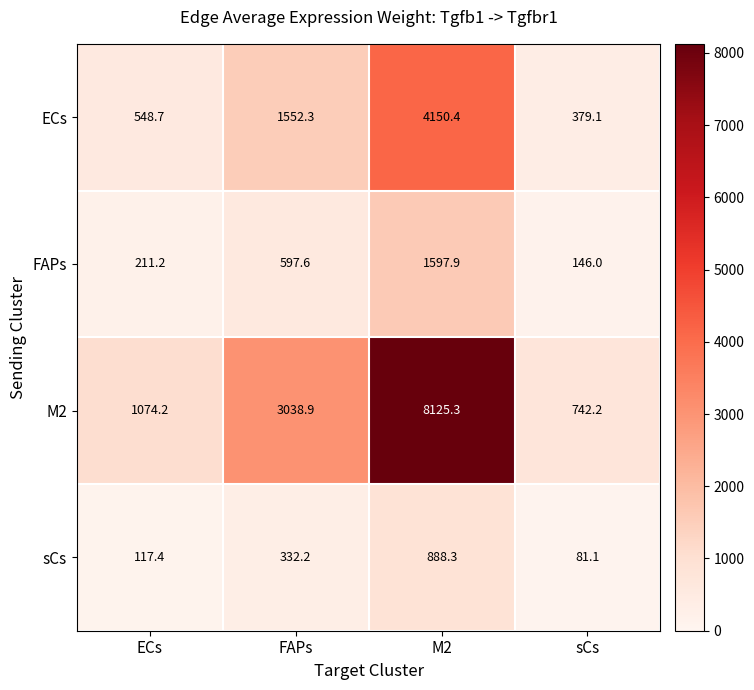

Which category has the lowest value across all series?

sCs